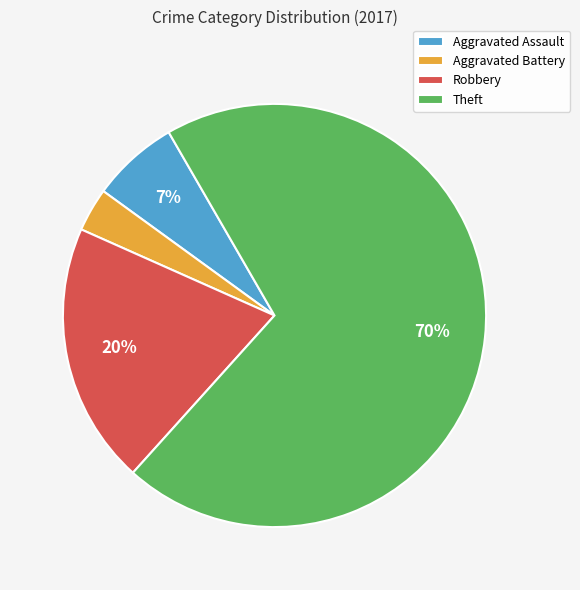

Is it true that Robbery is 20% of the pie?

True